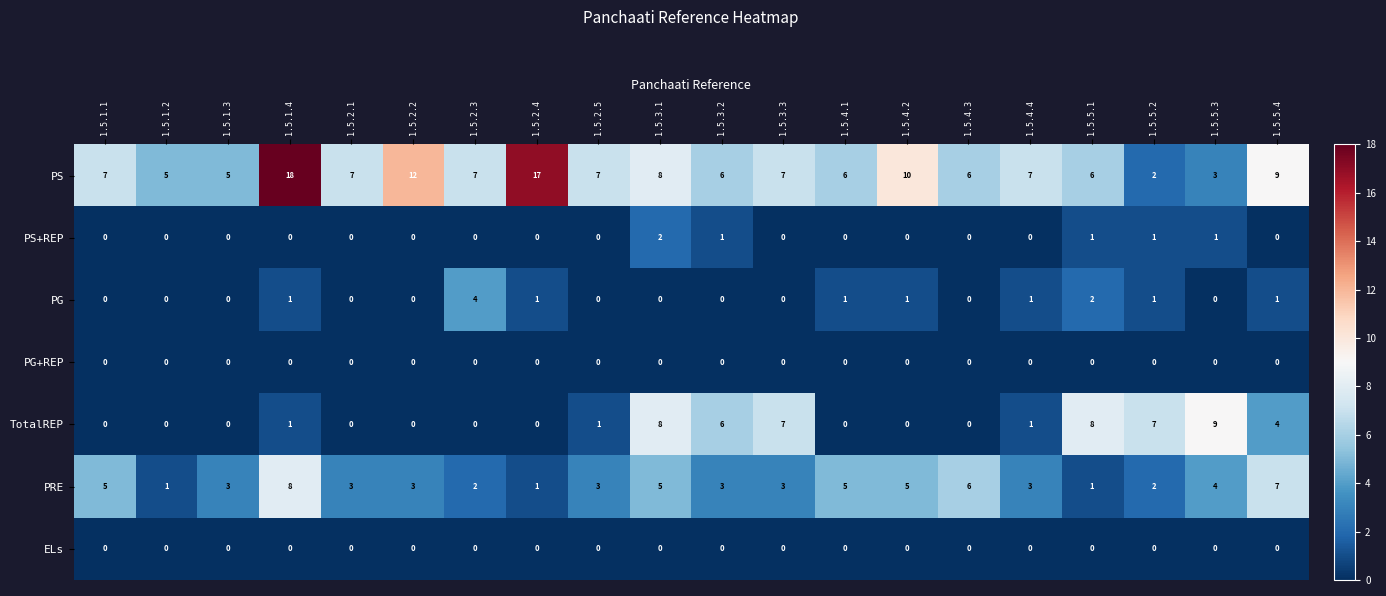

At which label does PRE first exceed 3?

1.5.1.1